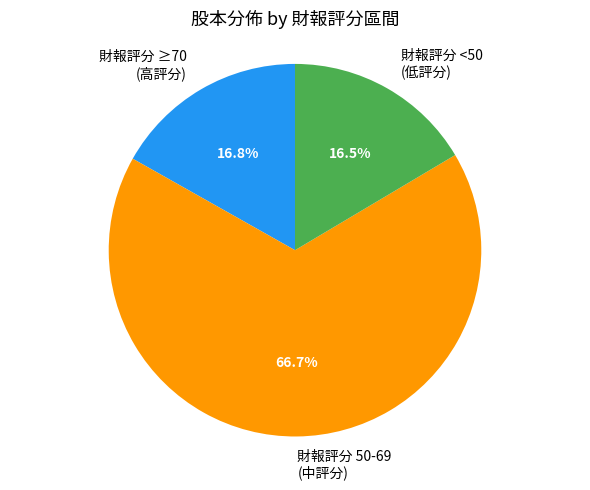

What is the largest slice in the pie chart?

財報評分 50-69 (中評分)